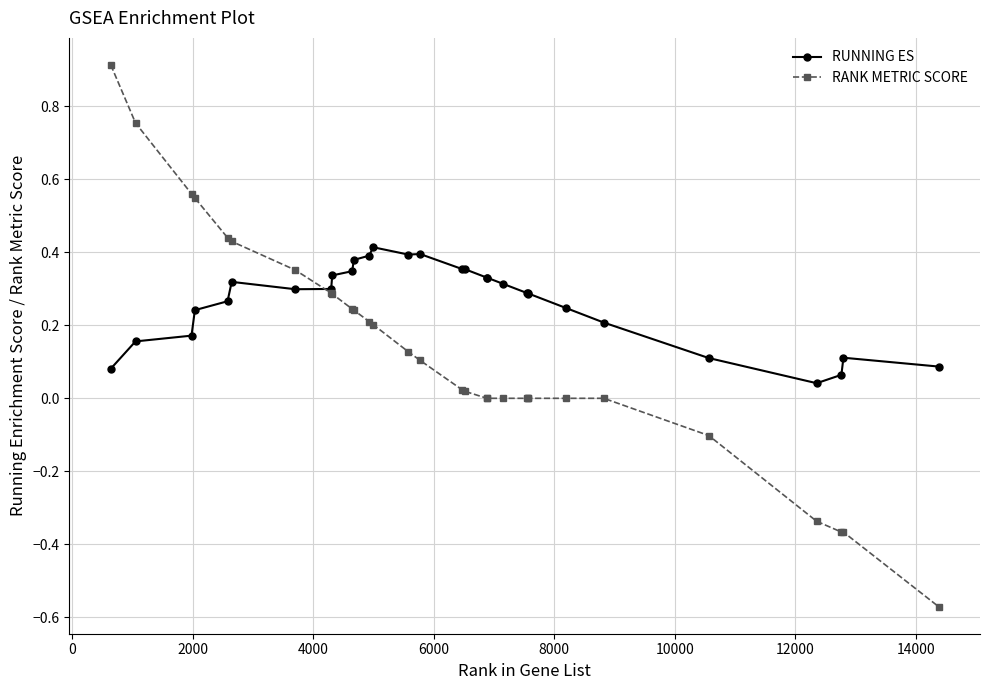

Which series has the largest total across all categories?

RUNNING ES